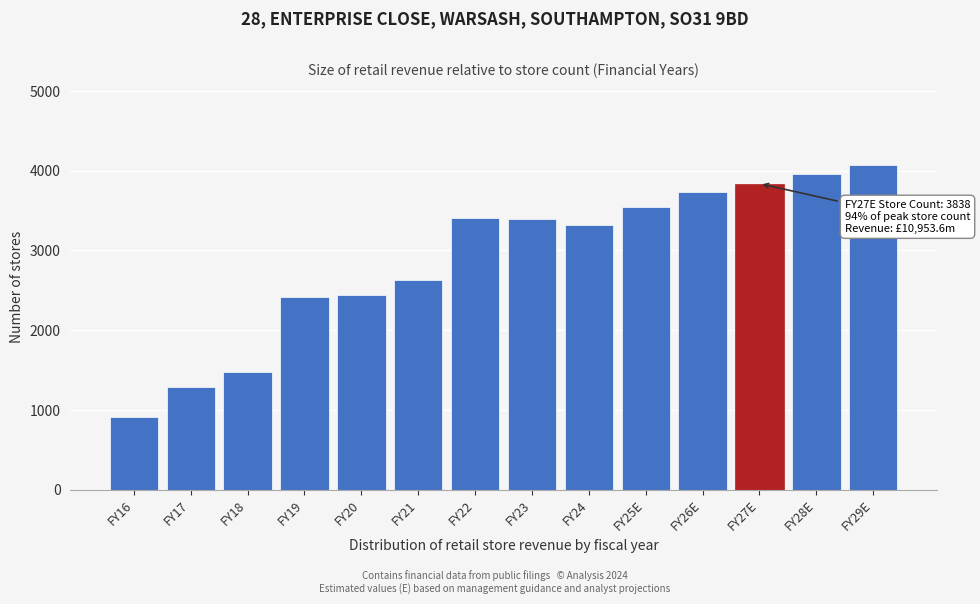

Which has a higher value, FY16 or FY29E?

FY29E